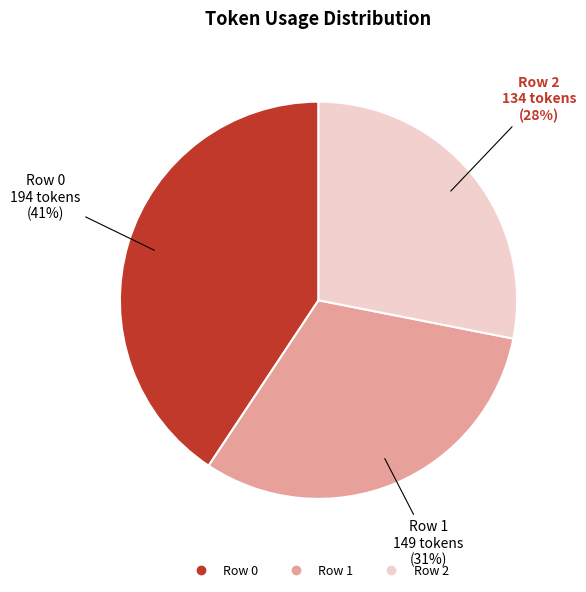

To the nearest percent, what portion does Row 0 represent?

41%